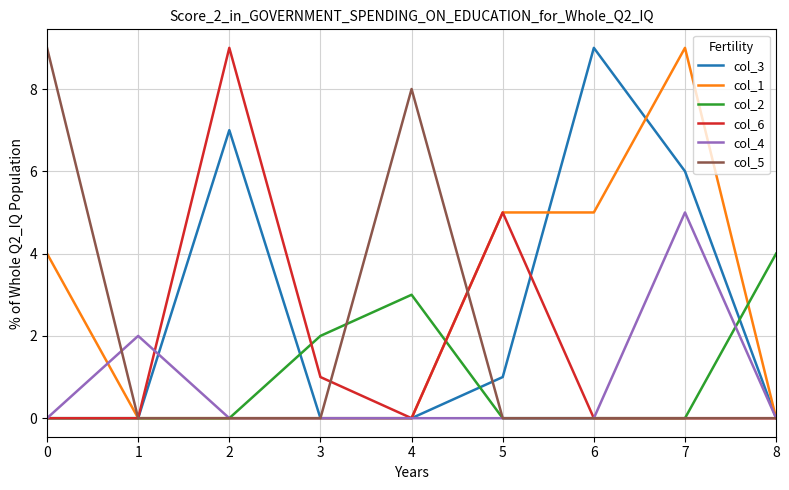

What is the greatest value displayed?

9